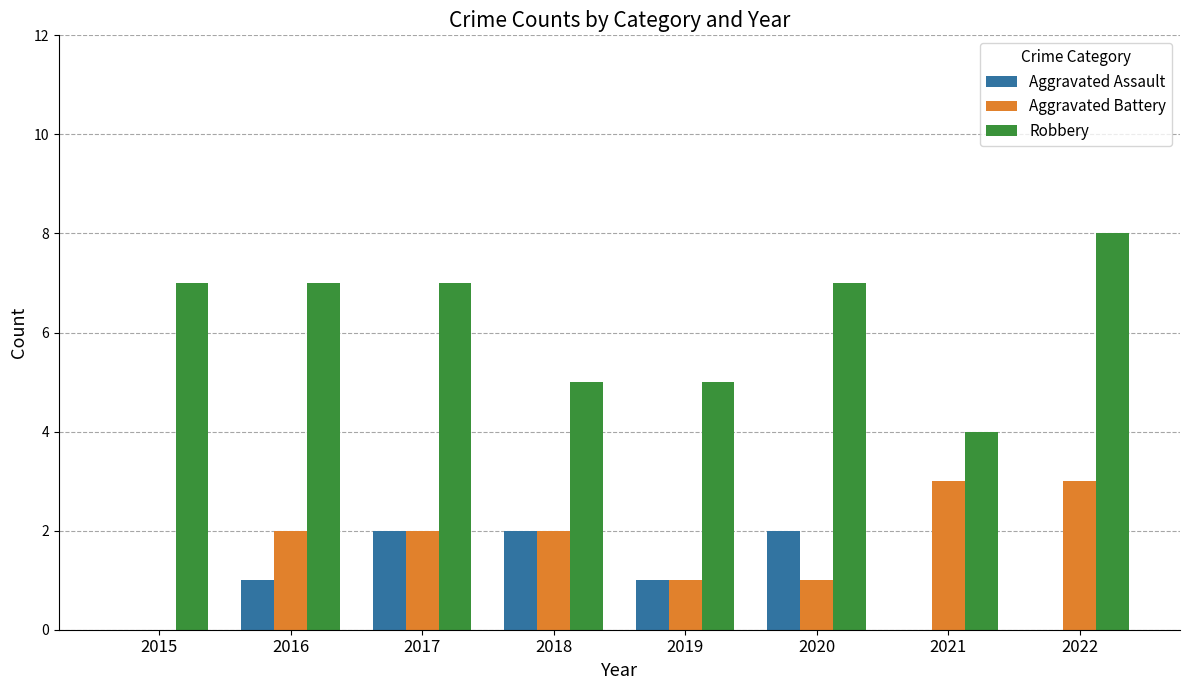

What is the sum of all Aggravated Assault values?

8